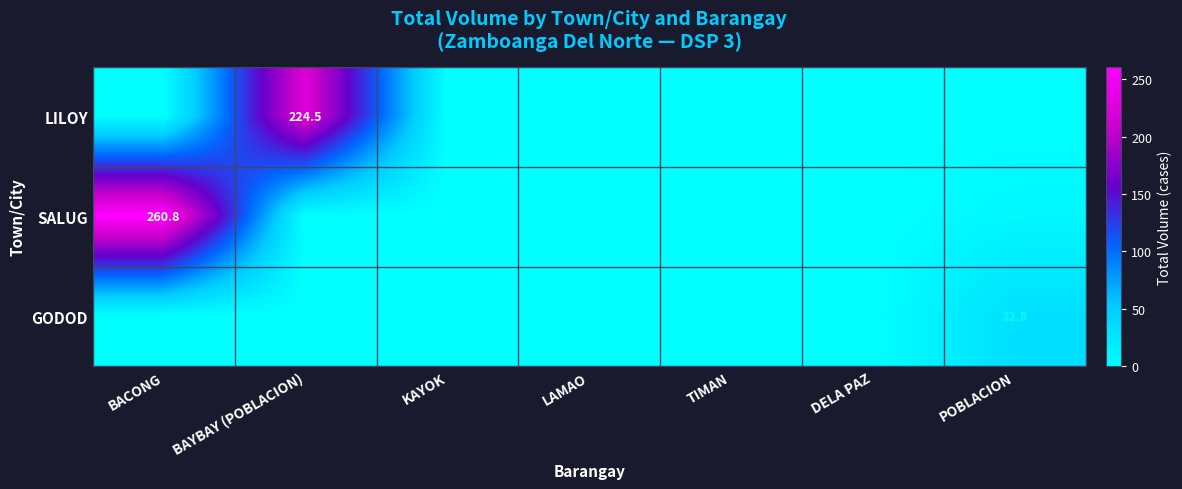

List the series in order of their peak value, lowest first.

GODOD, LILOY, SALUG